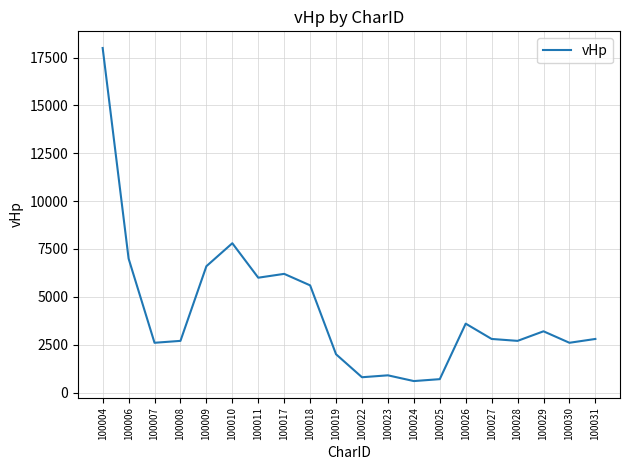

What is the minimum value shown in the chart?

600